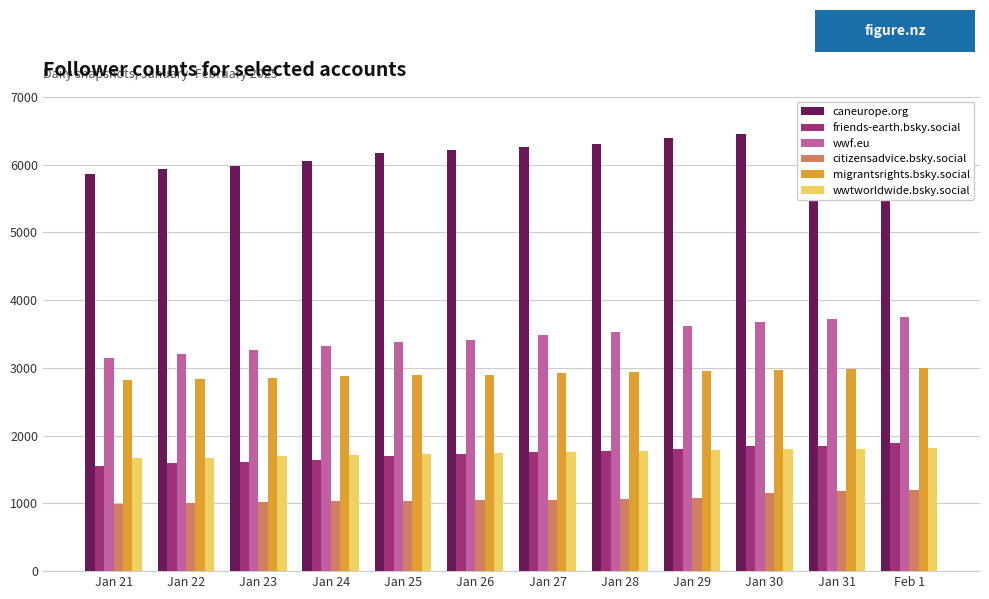

Which series has the largest total across all categories?

caneurope.org